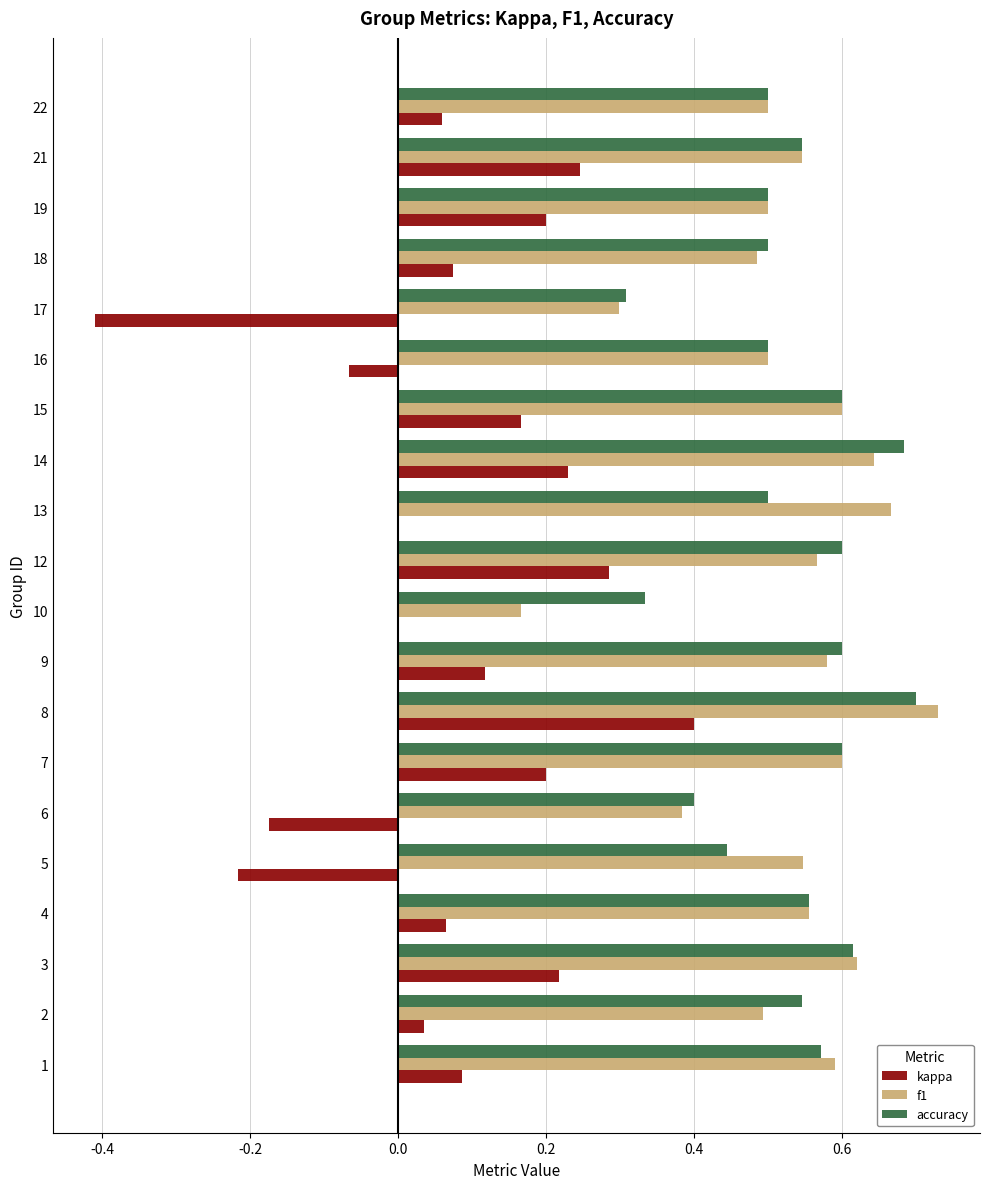

The value of f1 at 1 is 0.6. True or false?

True